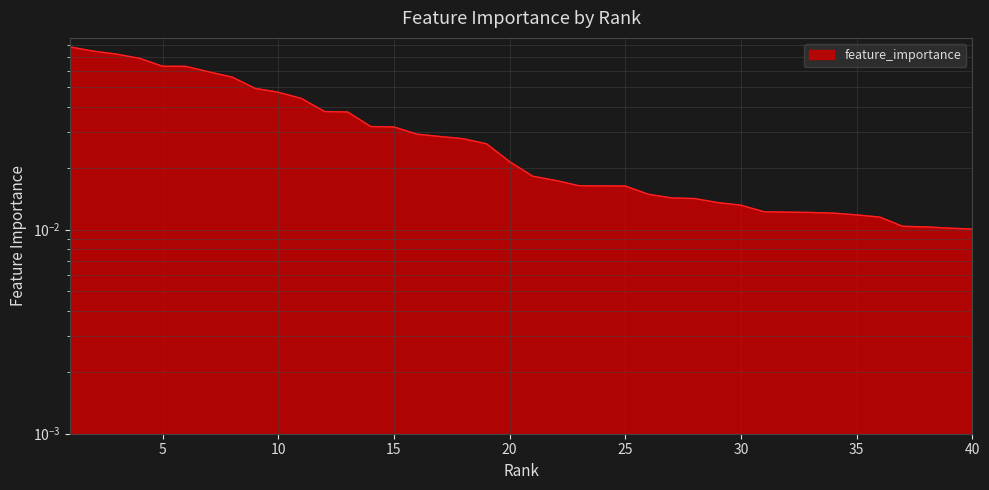

How many categories are shown in the chart?

40